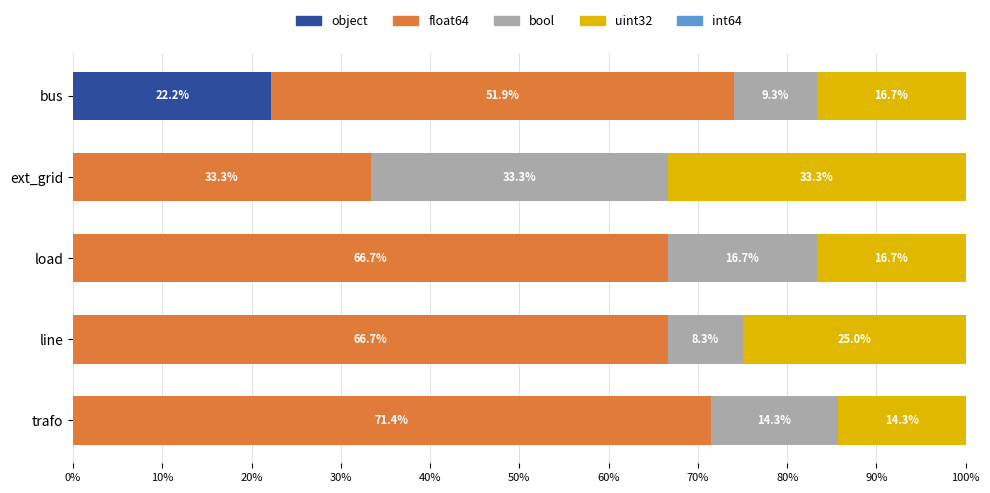

Is it true that object equals 0.0 at ext_grid?

True